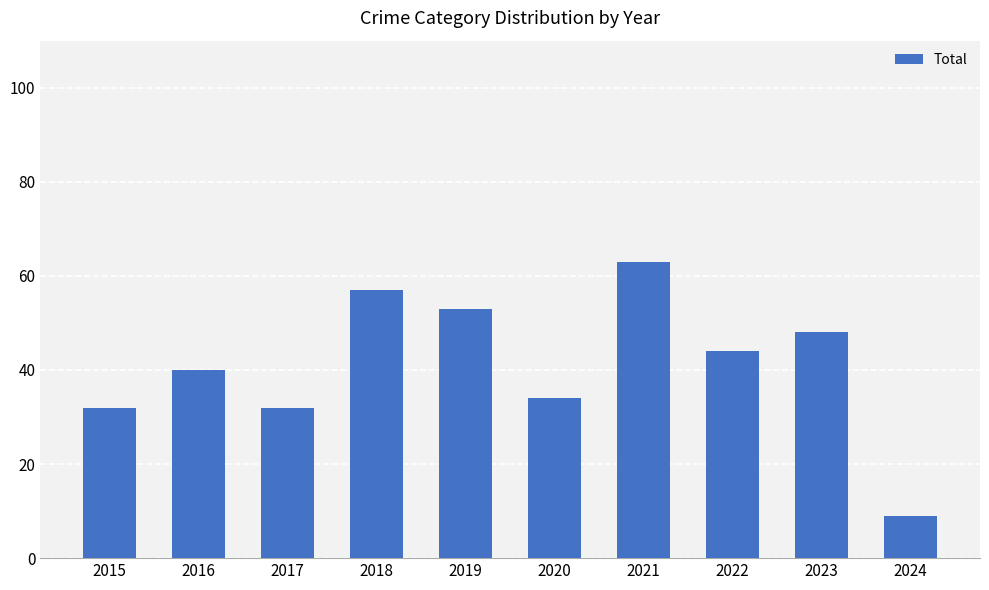

What is the sum of the values at 2015 and 2016?

72